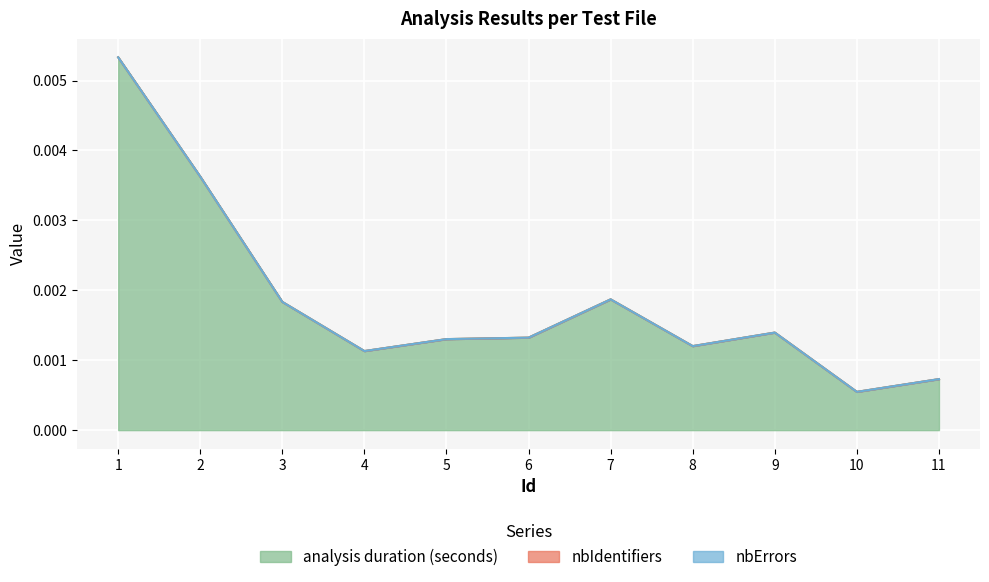

The value of analysis duration (seconds) at 8 is 0.0. True or false?

True